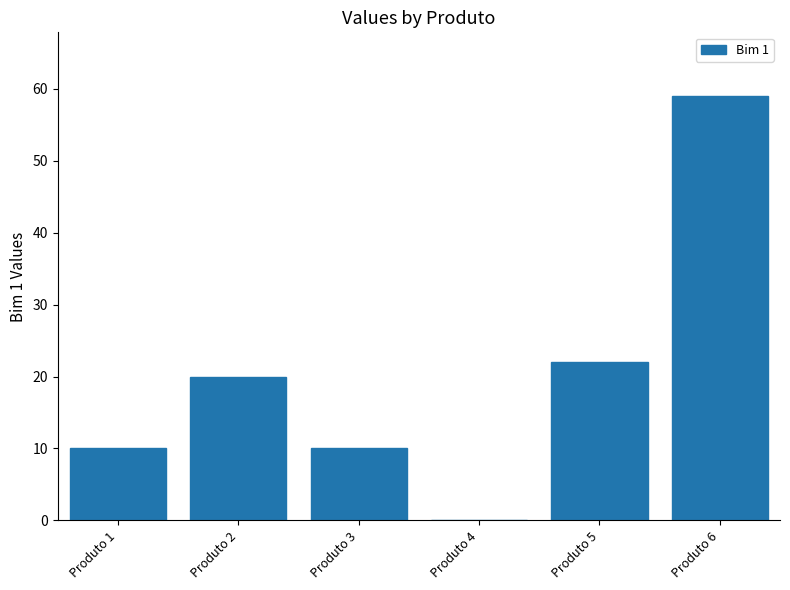

Reading right to left, transcribe all the data shown in this chart.

Produto 6=59	Produto 5=22	Produto 4=0	Produto 3=10	Produto 2=20	Produto 1=10